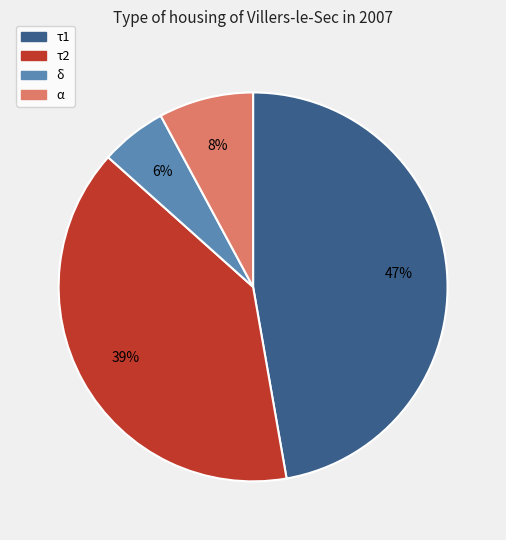

Count the number of slices in the pie.

4